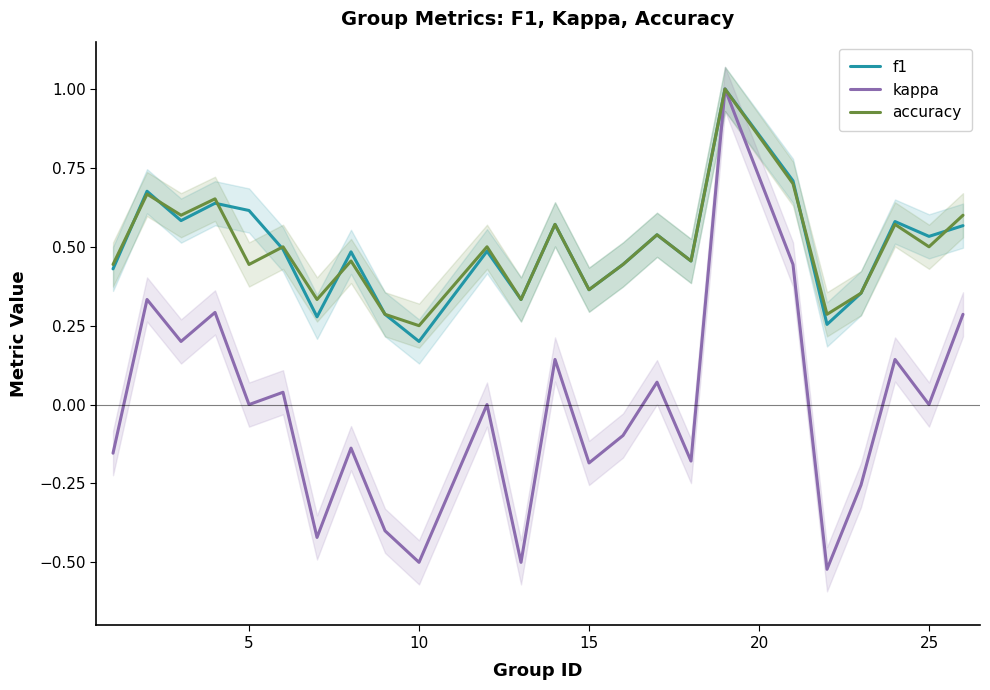

List the series in order of their peak value, highest first.

f1, kappa, accuracy